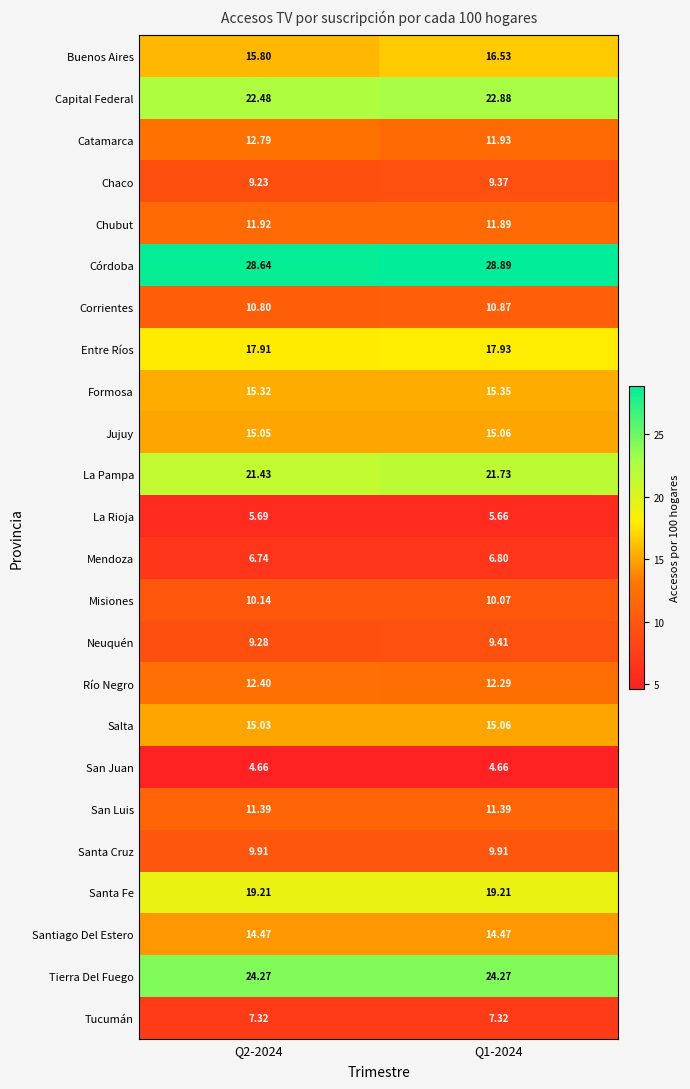

At Q2-2024, list the series in order from smallest to largest.

San Juan, La Rioja, Mendoza, Tucumán, Chaco, Neuquén, Santa Cruz, Misiones, Corrientes, San Luis, Chubut, Río Negro, Catamarca, Santiago Del Estero, Salta, Jujuy, Formosa, Buenos Aires, Entre Ríos, Santa Fe, La Pampa, Capital Federal, Tierra Del Fuego, Córdoba